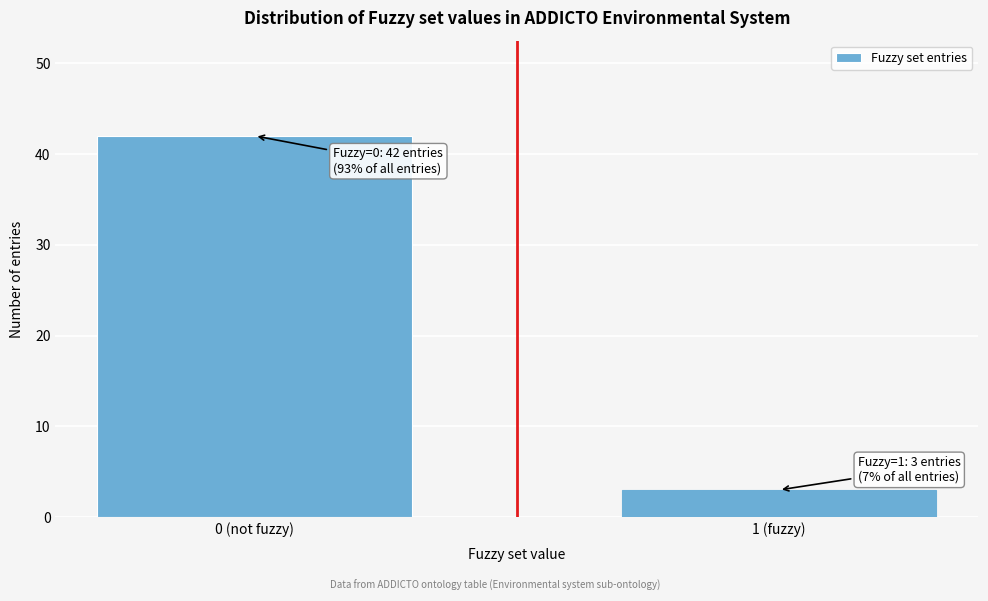

Reading left to right, what are all the values shown in this chart?

0 (not fuzzy)=42	1 (fuzzy)=3